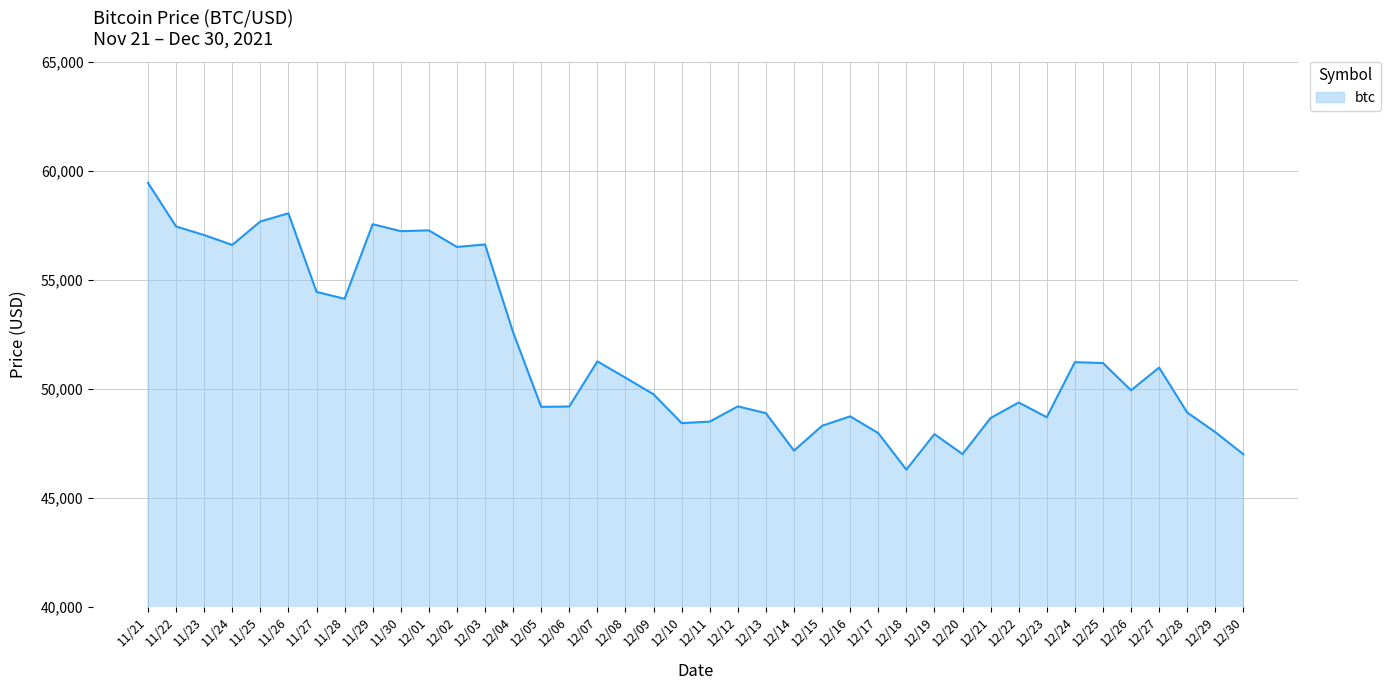

Where is the data nearest to the value 52868?

12/04